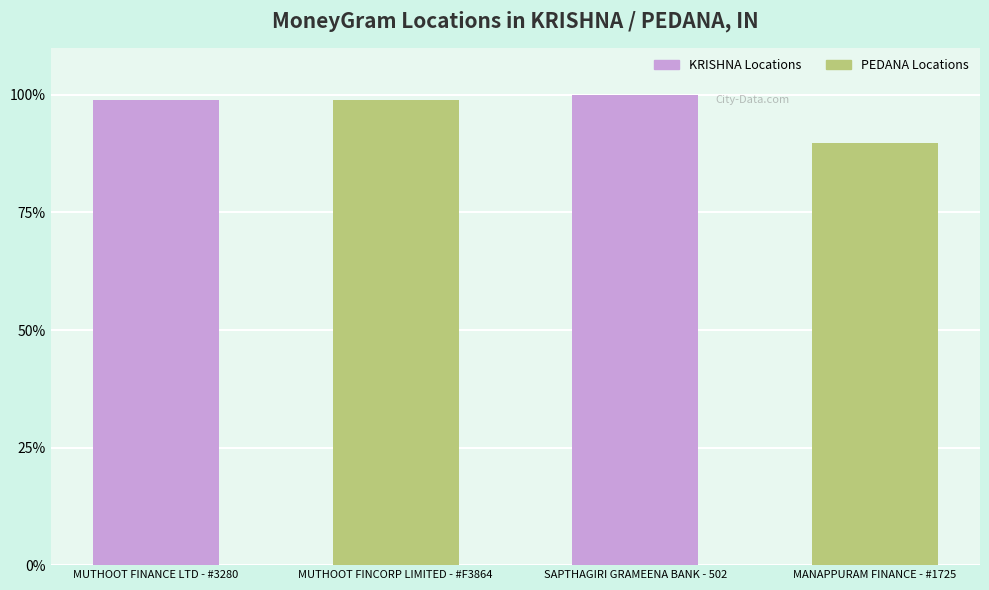

What is the sum of all KRISHNA Locations values?

198.9